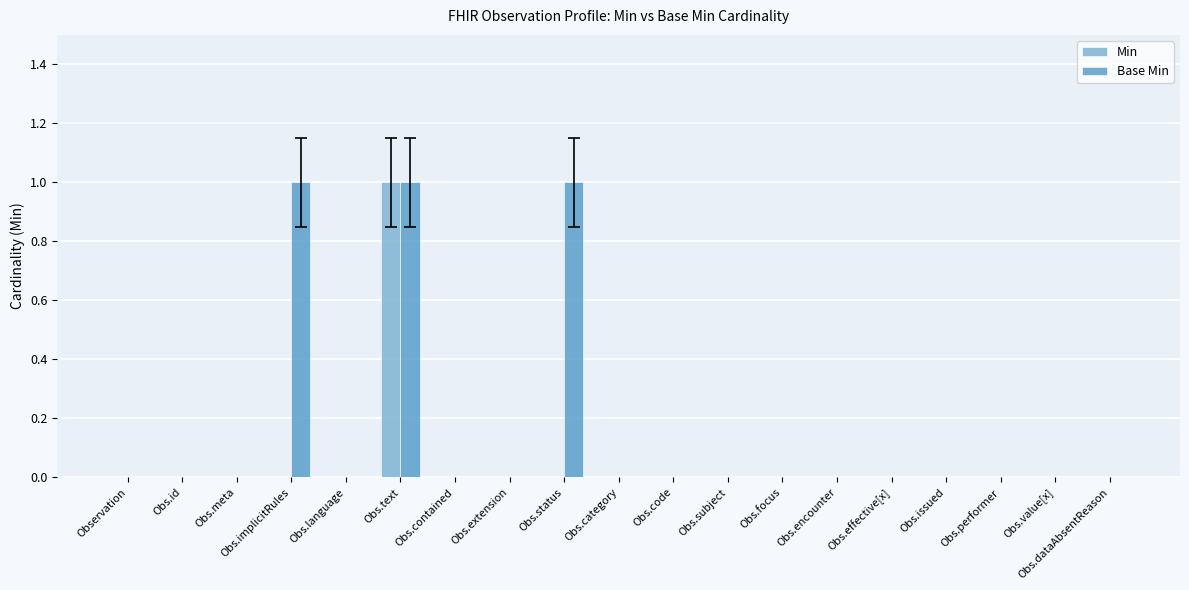

At which label does Min reach its peak?

Obs.text